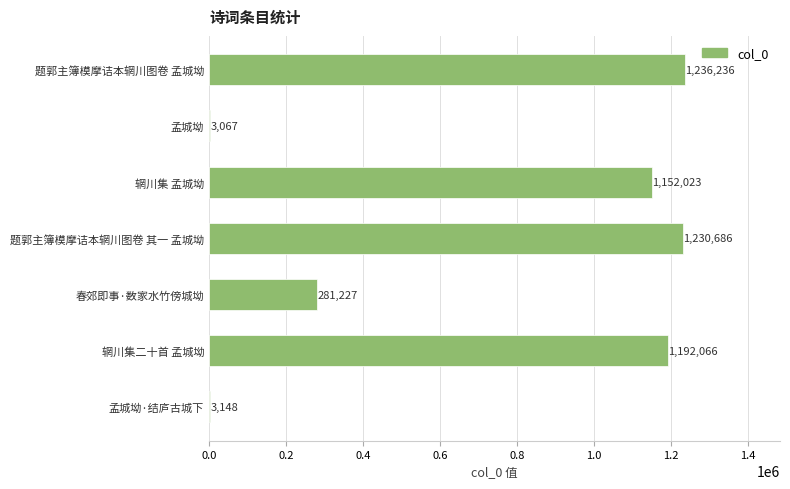

What is the change in value from 题郭主簿模摩诘本辋川图卷 其一 孟城坳 to 孟城坳·结庐古城下?

-1227538